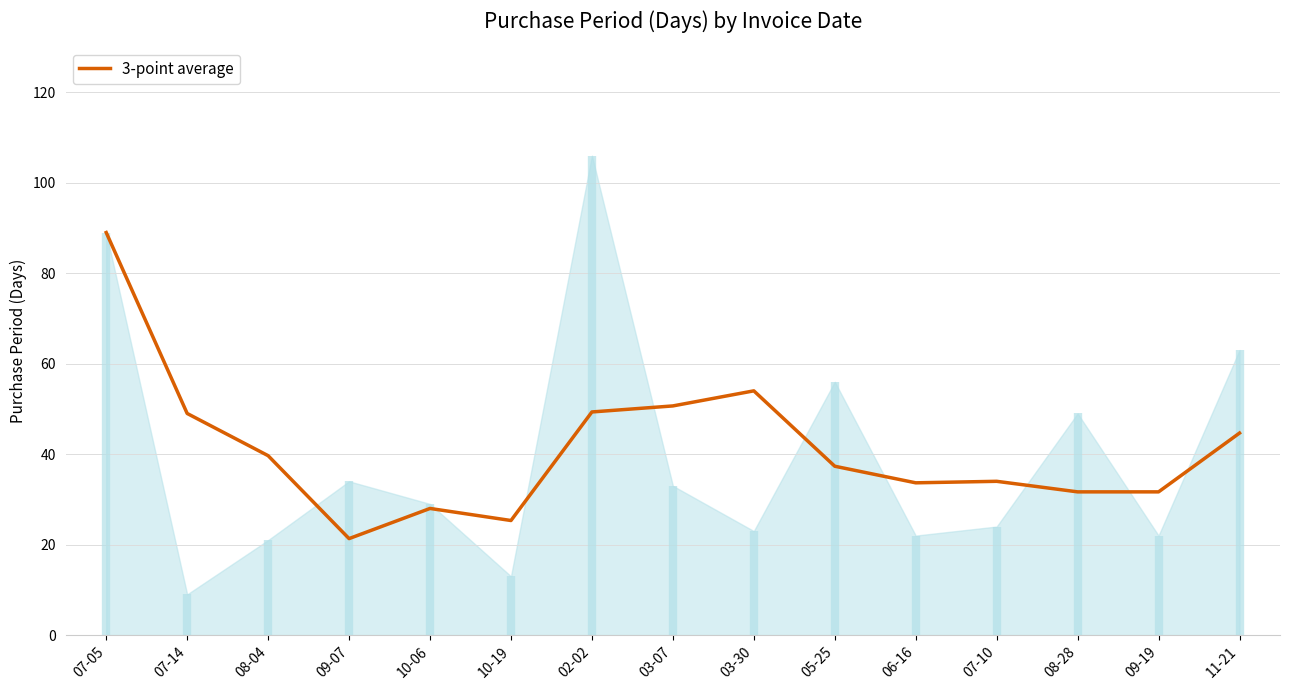

Rank the categories by value from highest to lowest.

07-05, 03-30, 03-07, 02-02, 07-14, 11-21, 08-04, 05-25, 07-10, 06-16, 08-28, 09-19, 10-06, 10-19, 09-07